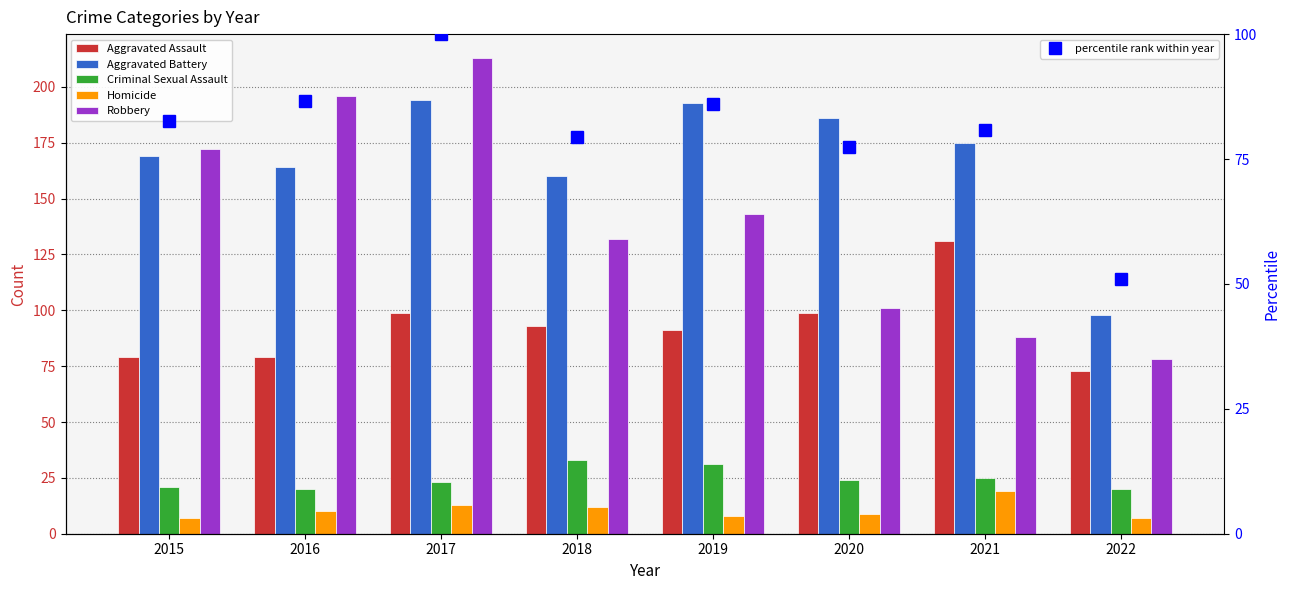

Rank the series at 2016 from highest to lowest value.

Robbery, Aggravated Battery, percentile rank within year, Aggravated Assault, Criminal Sexual Assault, Homicide